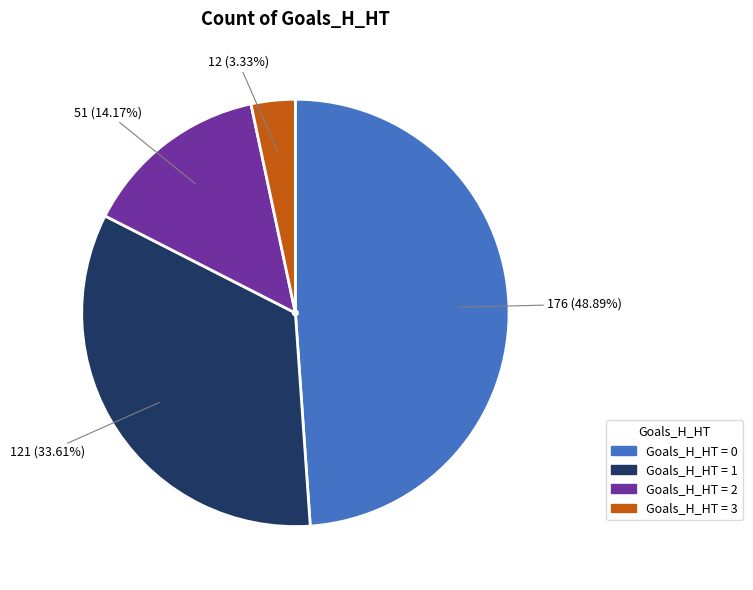

Is there any slice that represents more than half of the pie?

No